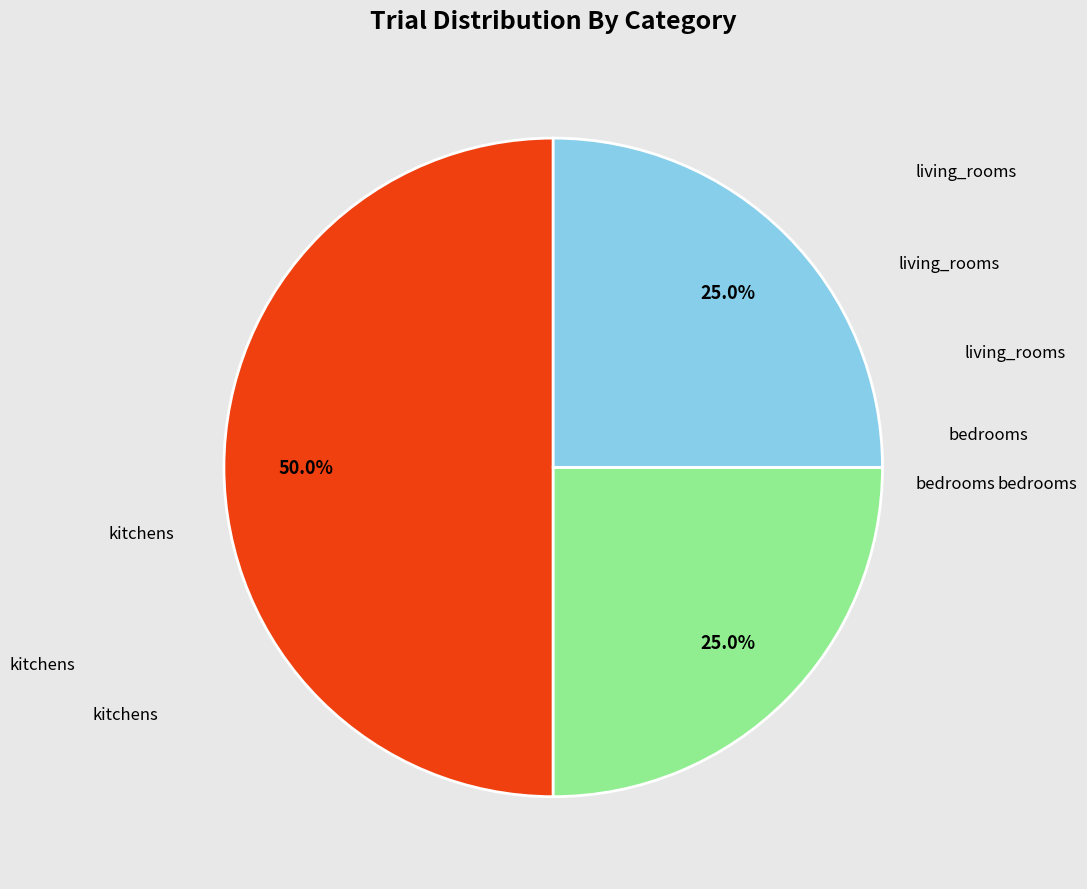

How many segments does this pie chart have?

3